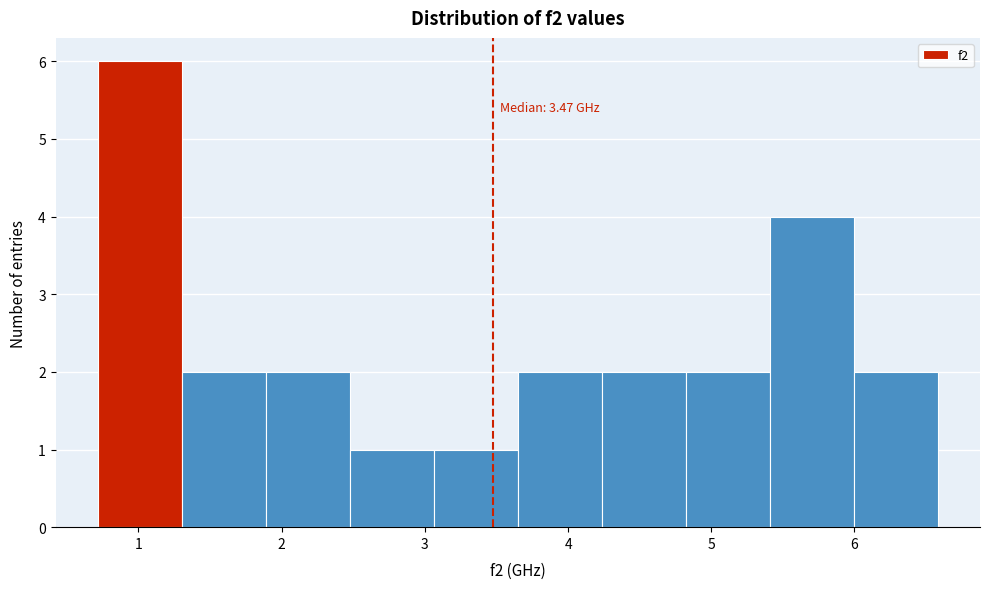

Over which range of the x-axis is the bar tallest?

0.7 to 1.3